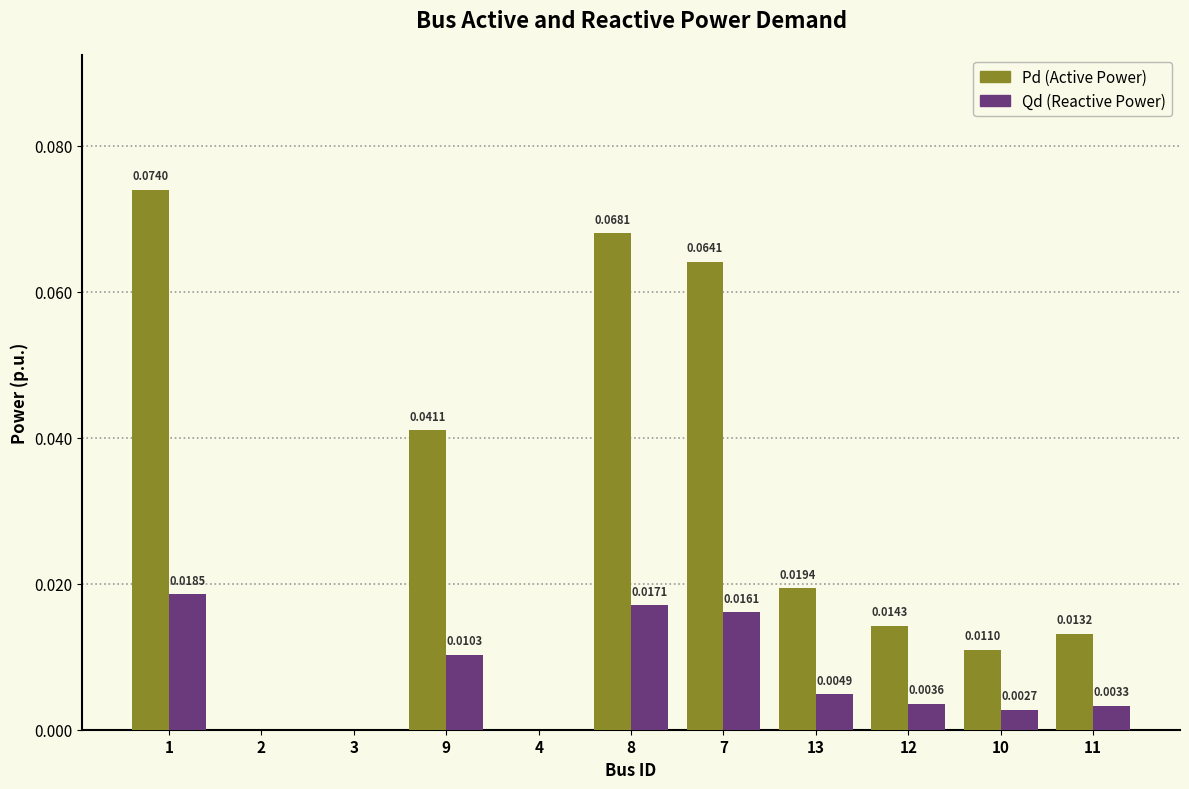

Count the number of data series in this chart.

2